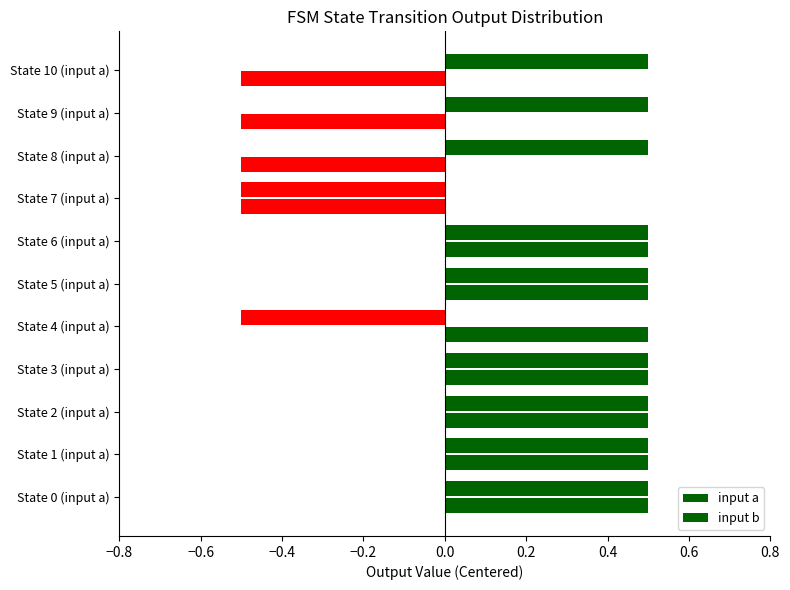

How many values in input a are below zero?

2